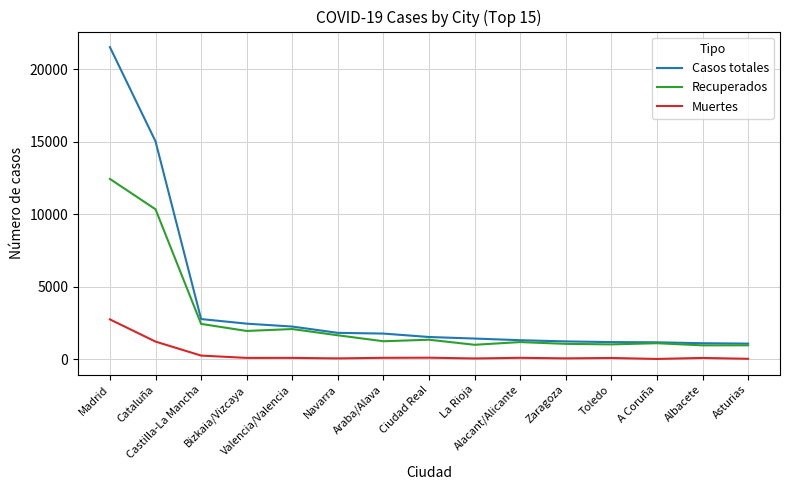

List the series in order of their overall mean, lowest first.

Muertes, Recuperados, Casos totales